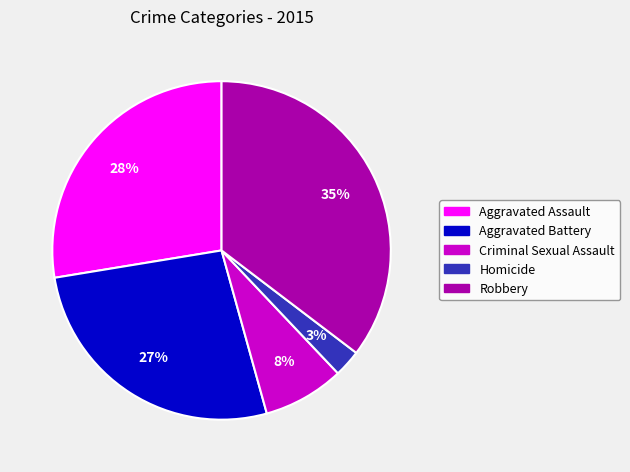

Do Homicide and Aggravated Battery together represent more than half of the pie?

No